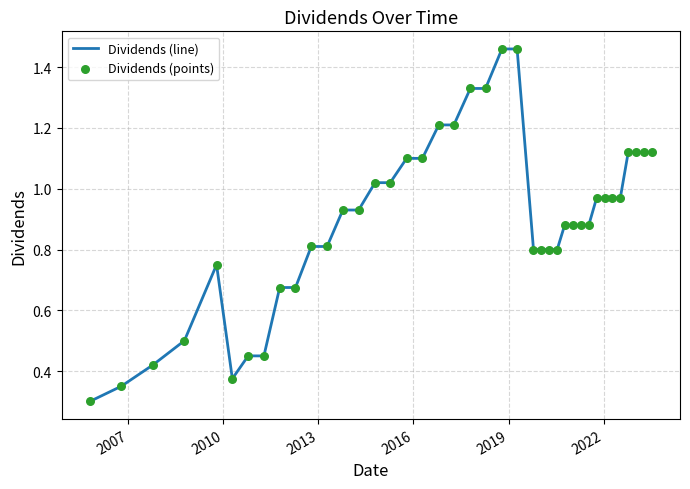

What is the difference between the maximum and minimum values?

1.2